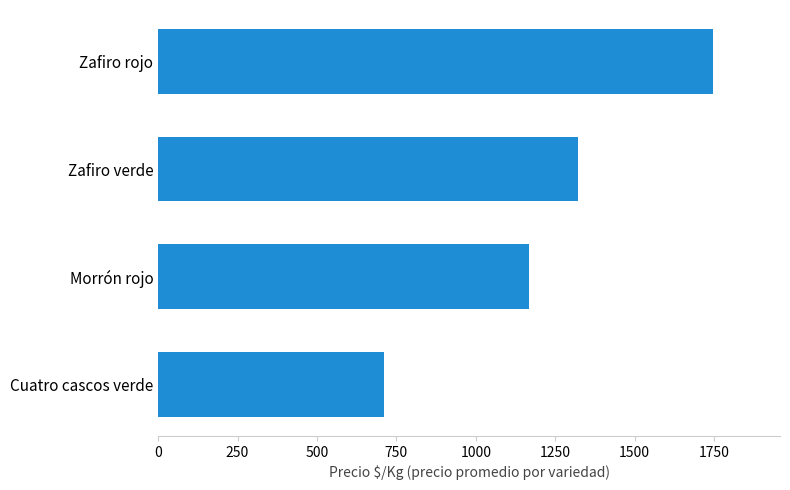

Between Zafiro rojo and Morrón rojo, which is larger?

Zafiro rojo